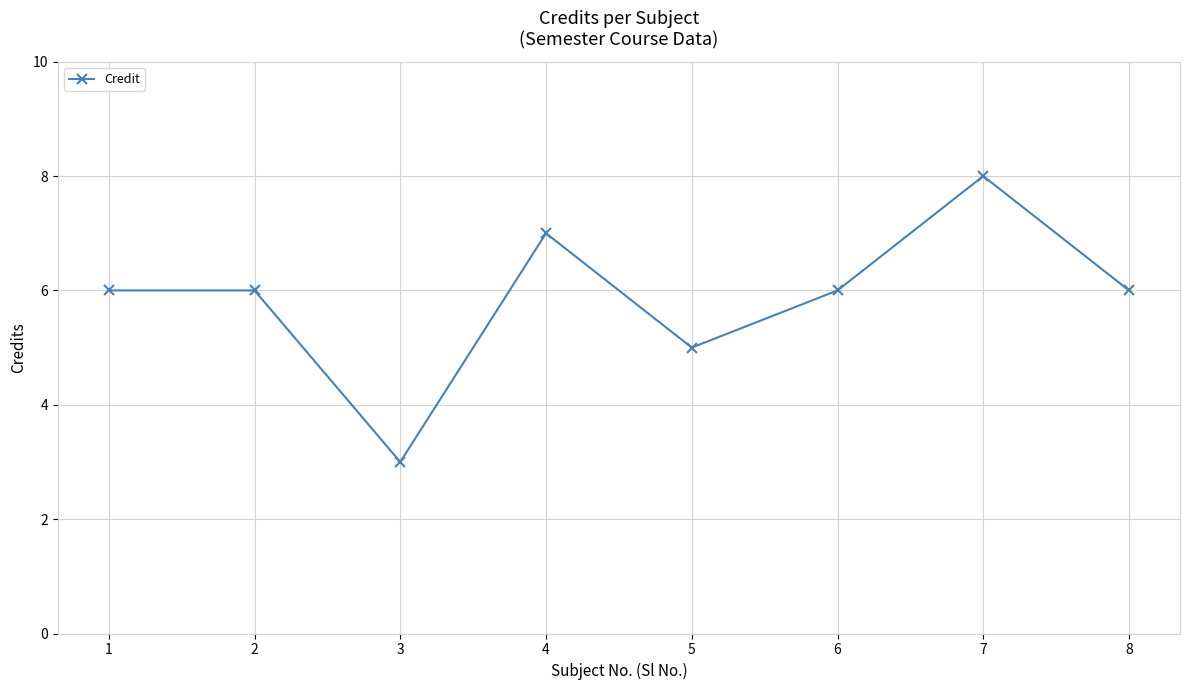

Which label corresponds to the largest value in the chart?

7